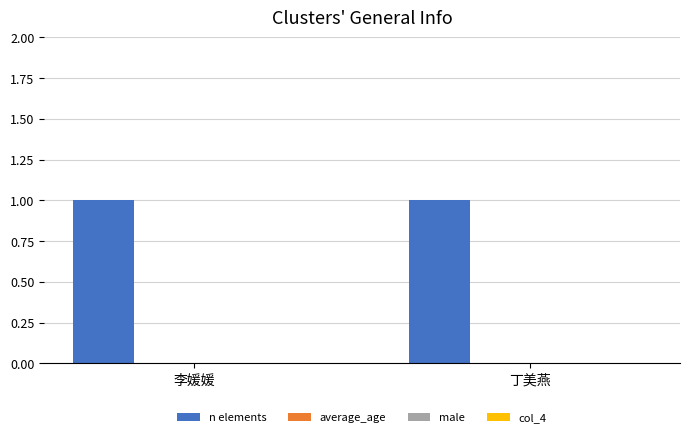

Which category has the highest value in the n elements series?

李媛媛